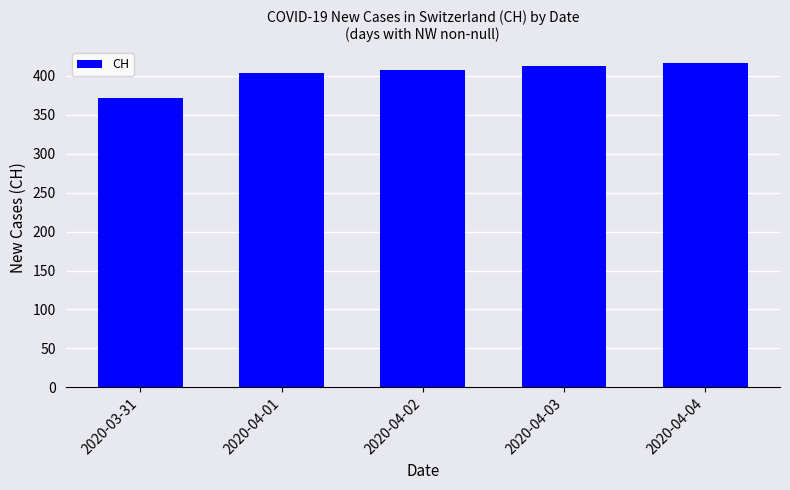

Reading left to right, what are all the values shown in this chart?

2020-03-31=372	2020-04-01=404	2020-04-02=408	2020-04-03=412	2020-04-04=416